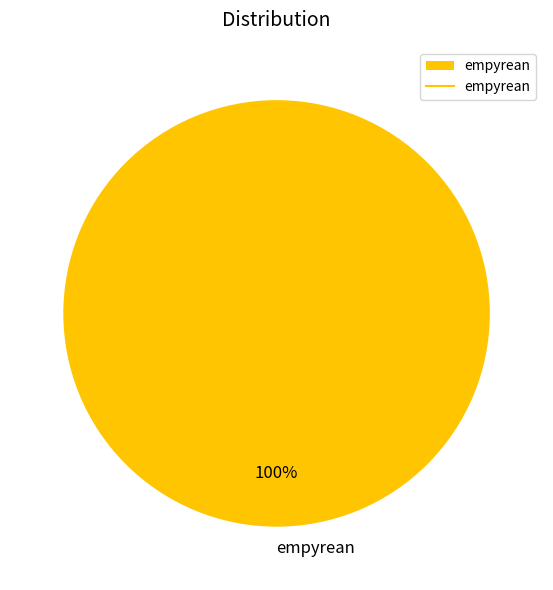

Count the number of slices in the pie.

1